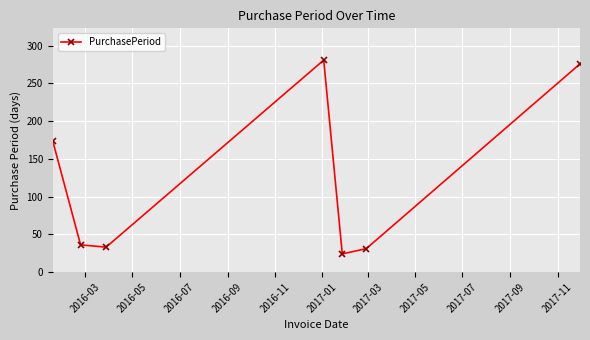

What is the smallest value displayed?

24